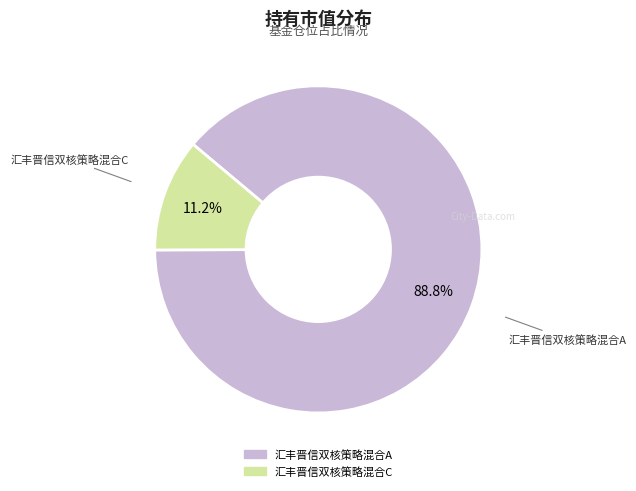

To the nearest percent, what portion does 汇丰晋信双核策略混合A represent?

89%